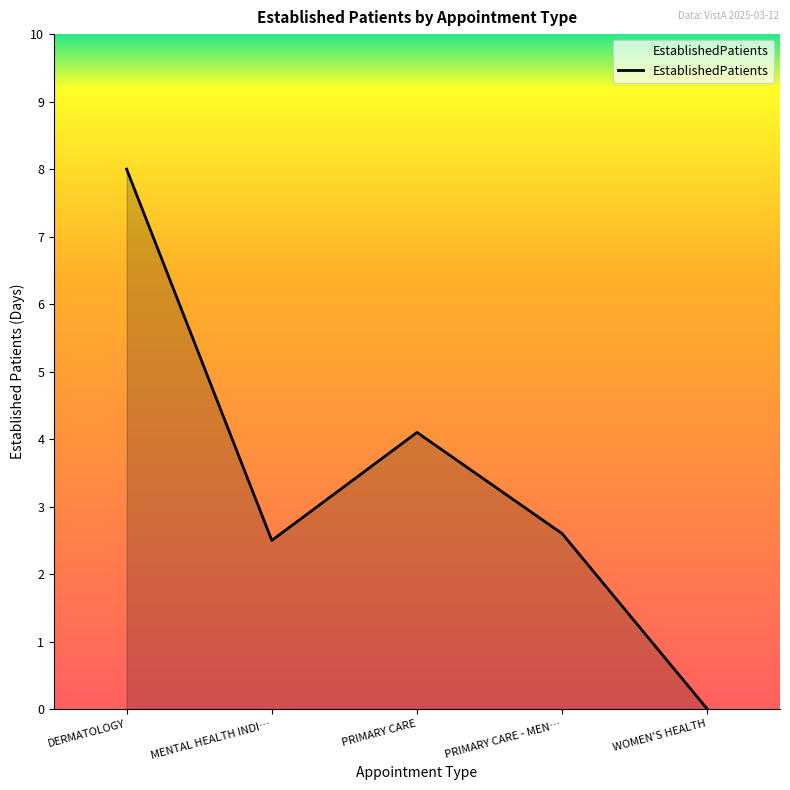

Where is the first local maximum?

PRIMARY CARE